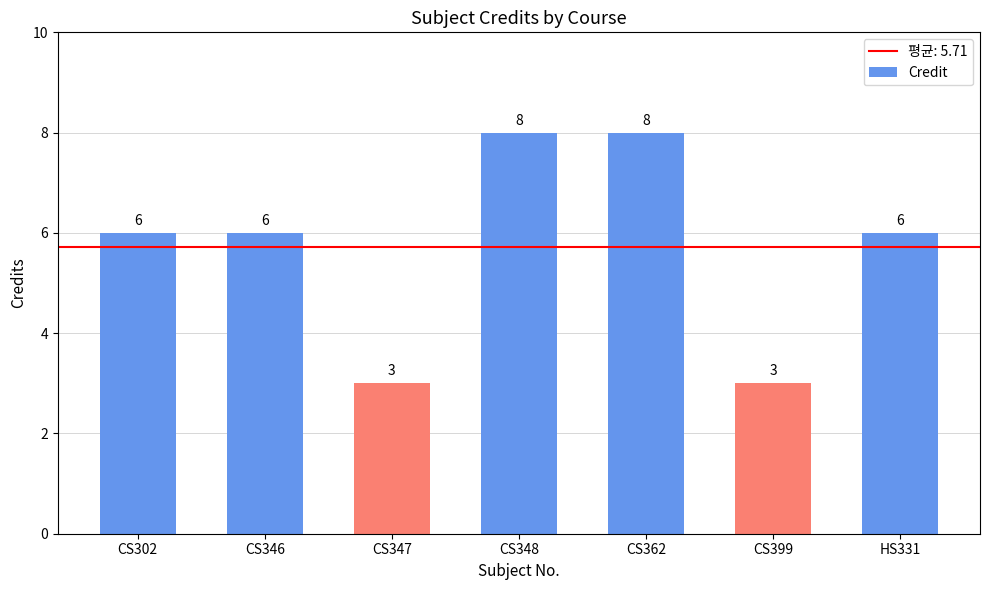

What is the value of the 5th bar from the left?

8